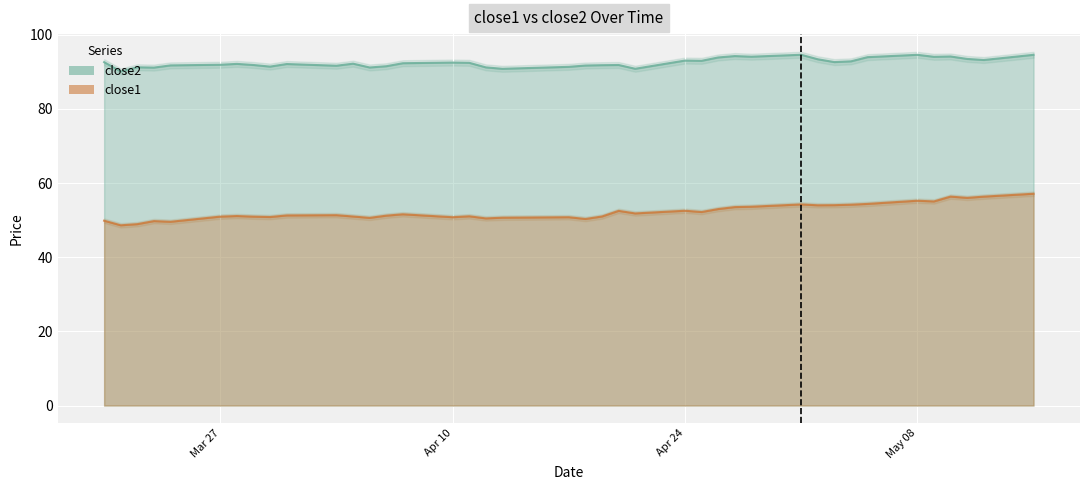

True or false: close1 and close2 cross at least once.

False